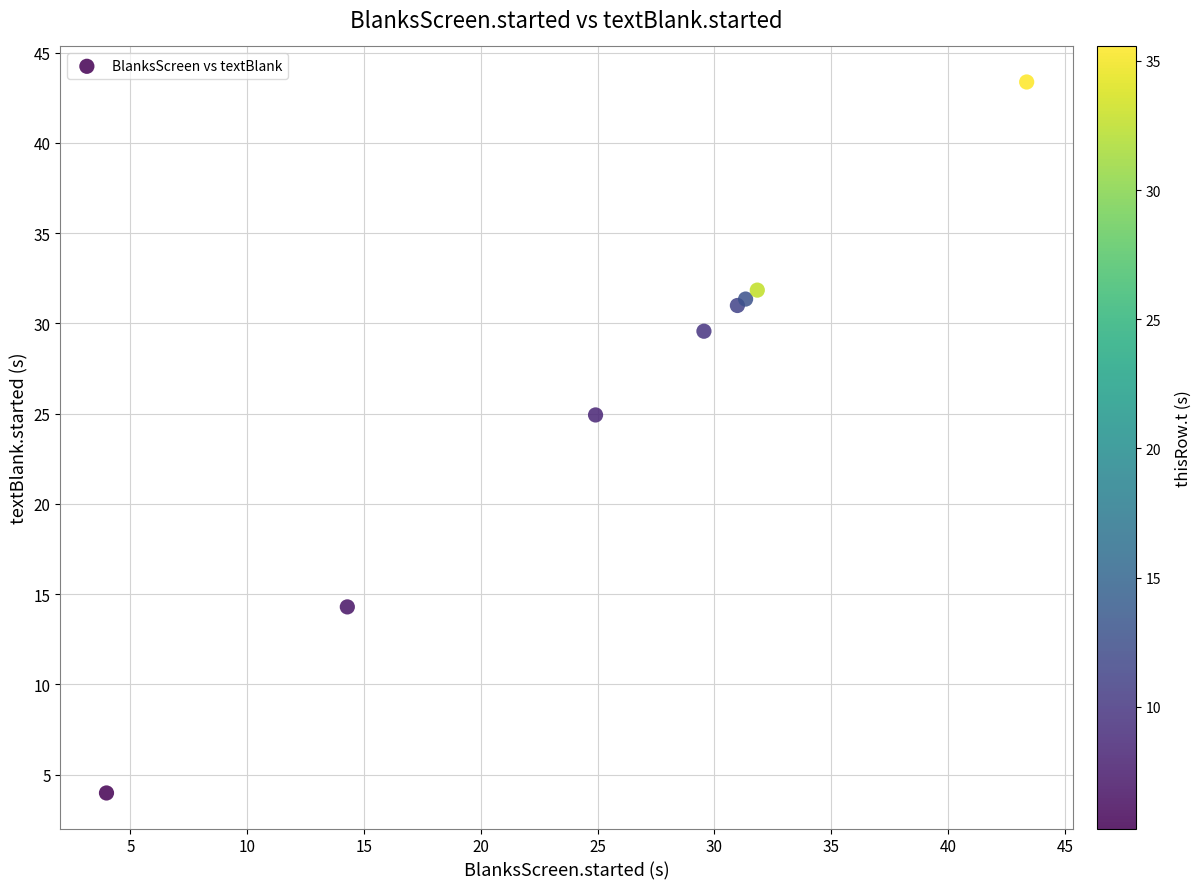

What Y value in the scatter plot is closest to 23?

24.9